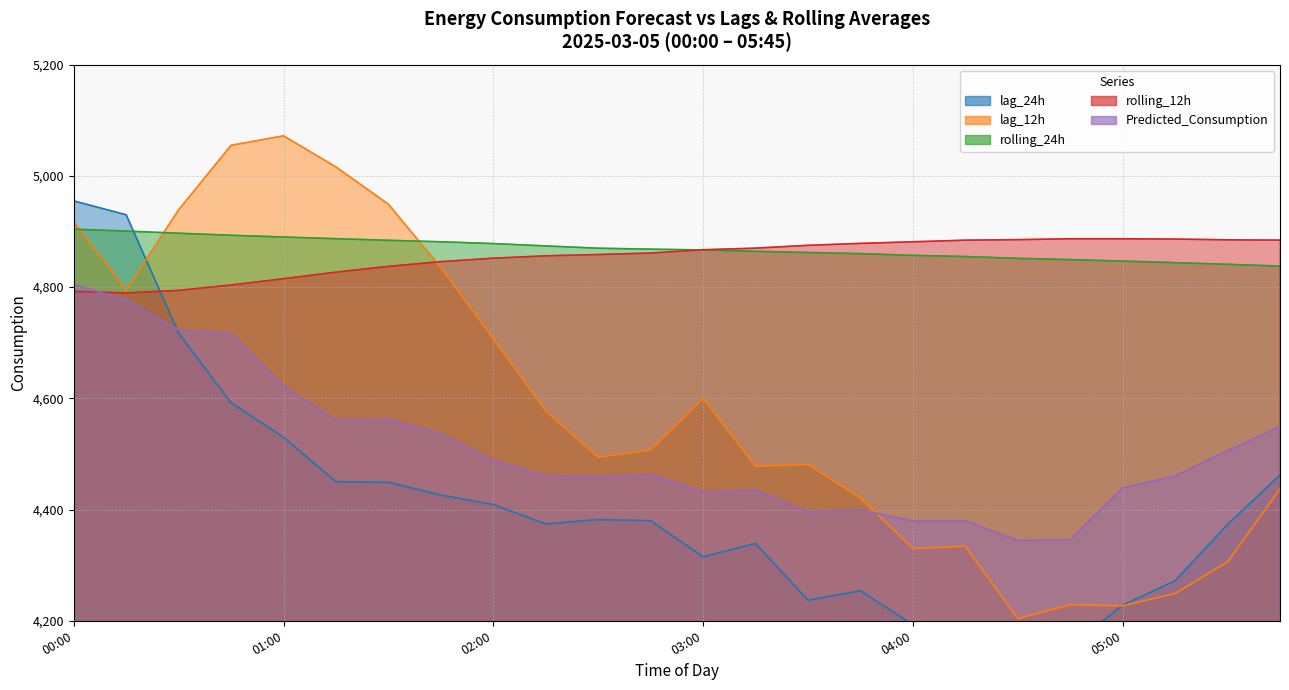

How many data points in Predicted_Consumption are less than 4463?

12